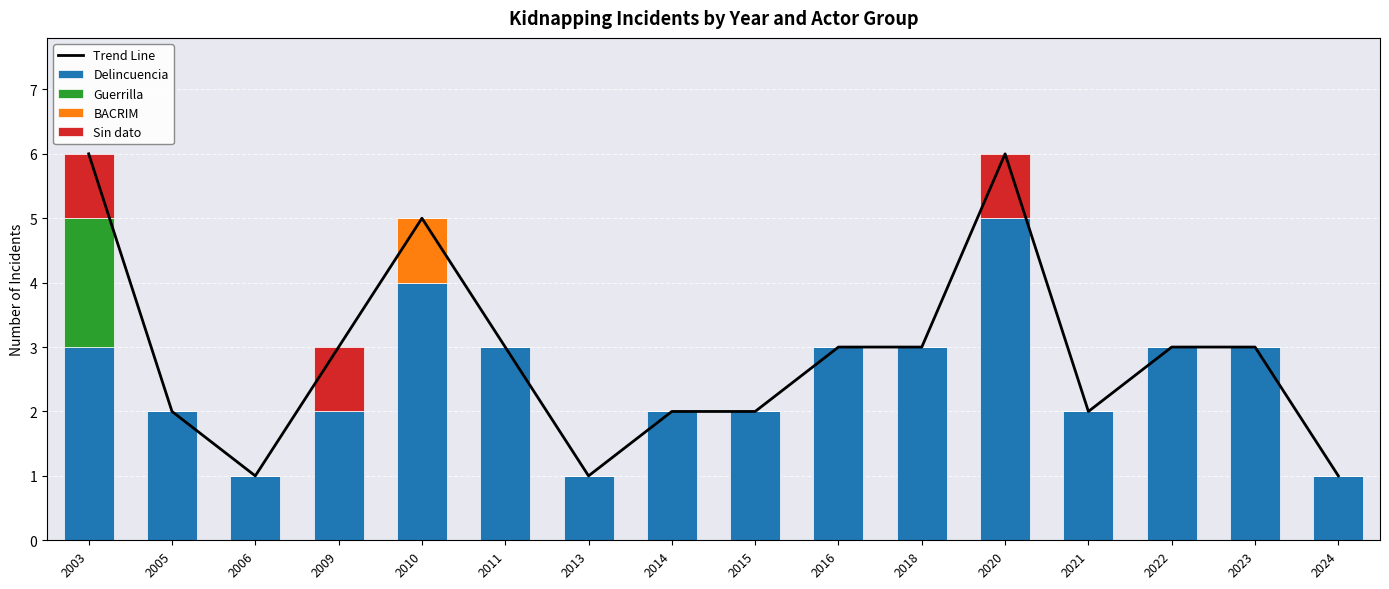

At which label does BACRIM reach its minimum?

2003